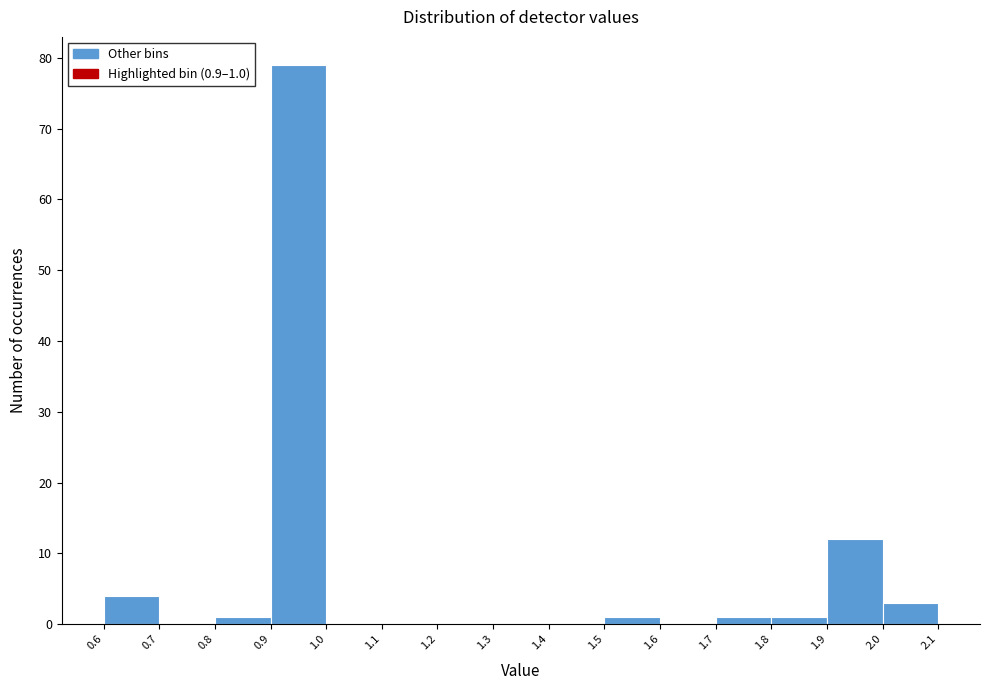

Which range on the x-axis has the tallest bar?

0.9 to 1.0